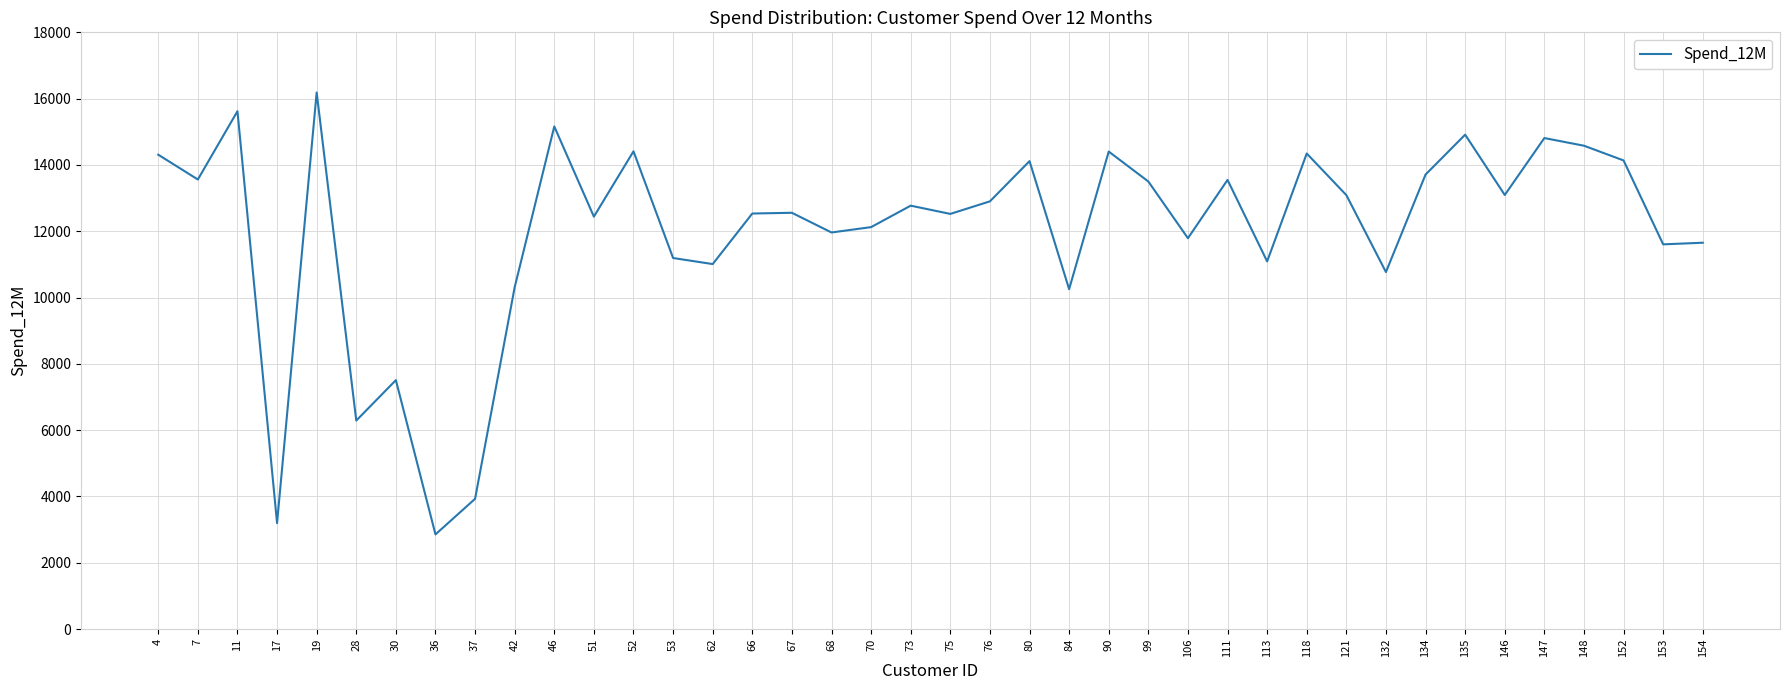

What is the smallest value displayed?

2856